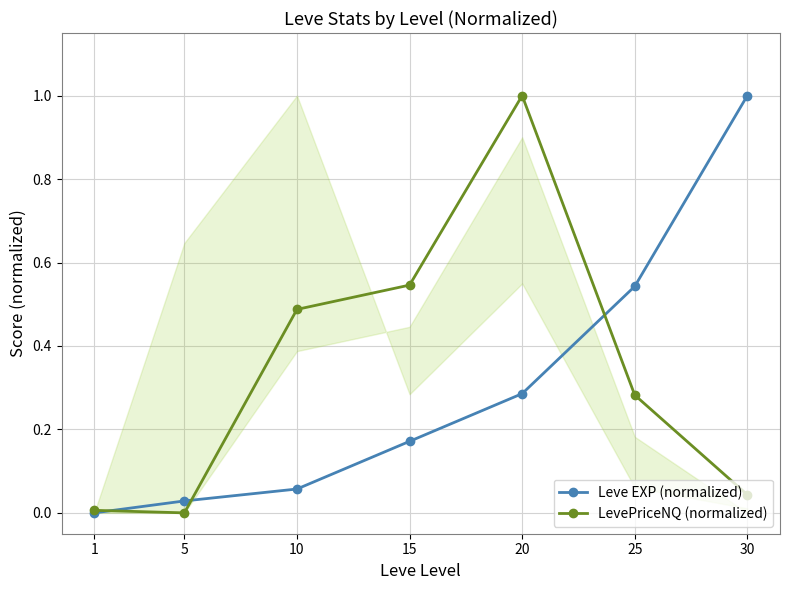

Rank the categories by Leve EXP (normalized) value from highest to lowest.

30, 25, 20, 15, 10, 5, 1